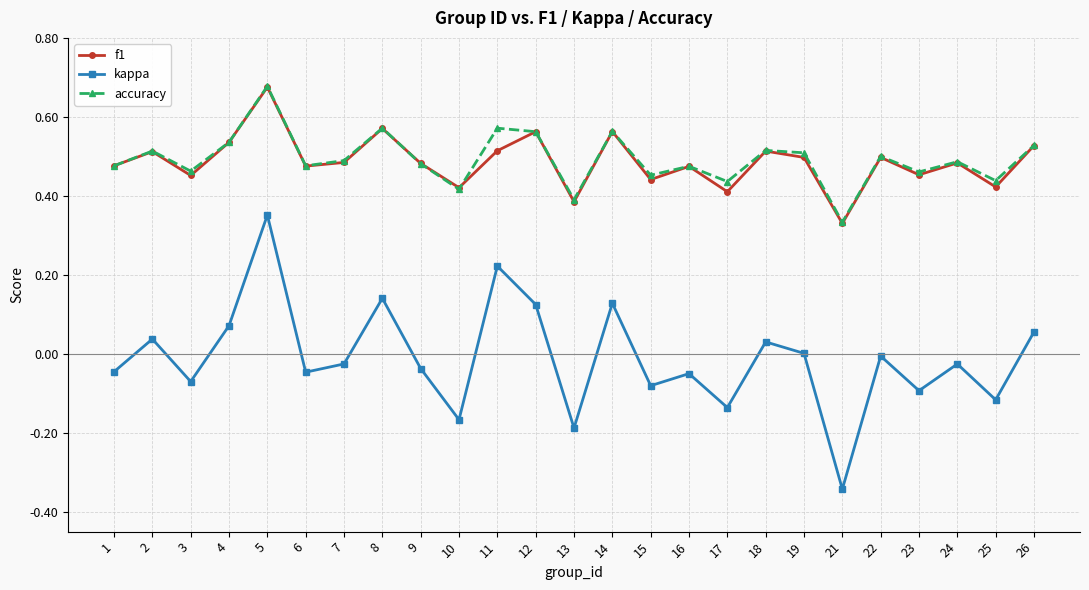

True or false: accuracy and kappa cross at least once.

False